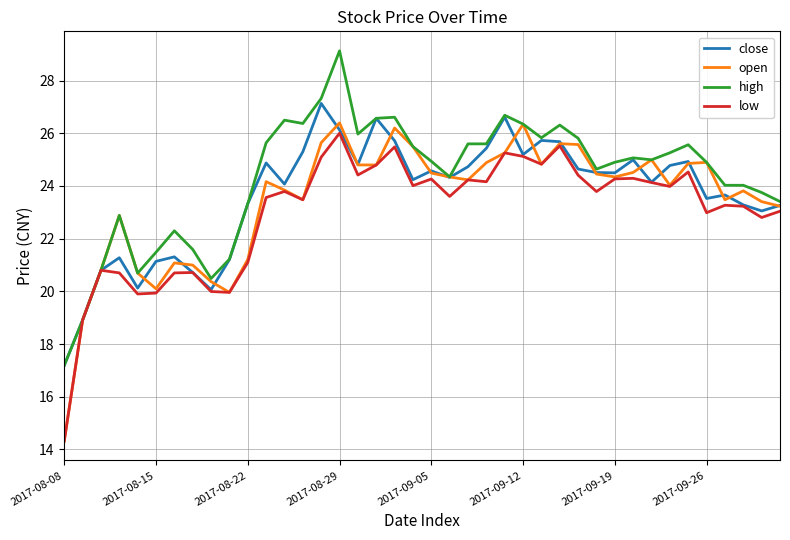

Does the chart display data point markers on the line(s)?

No